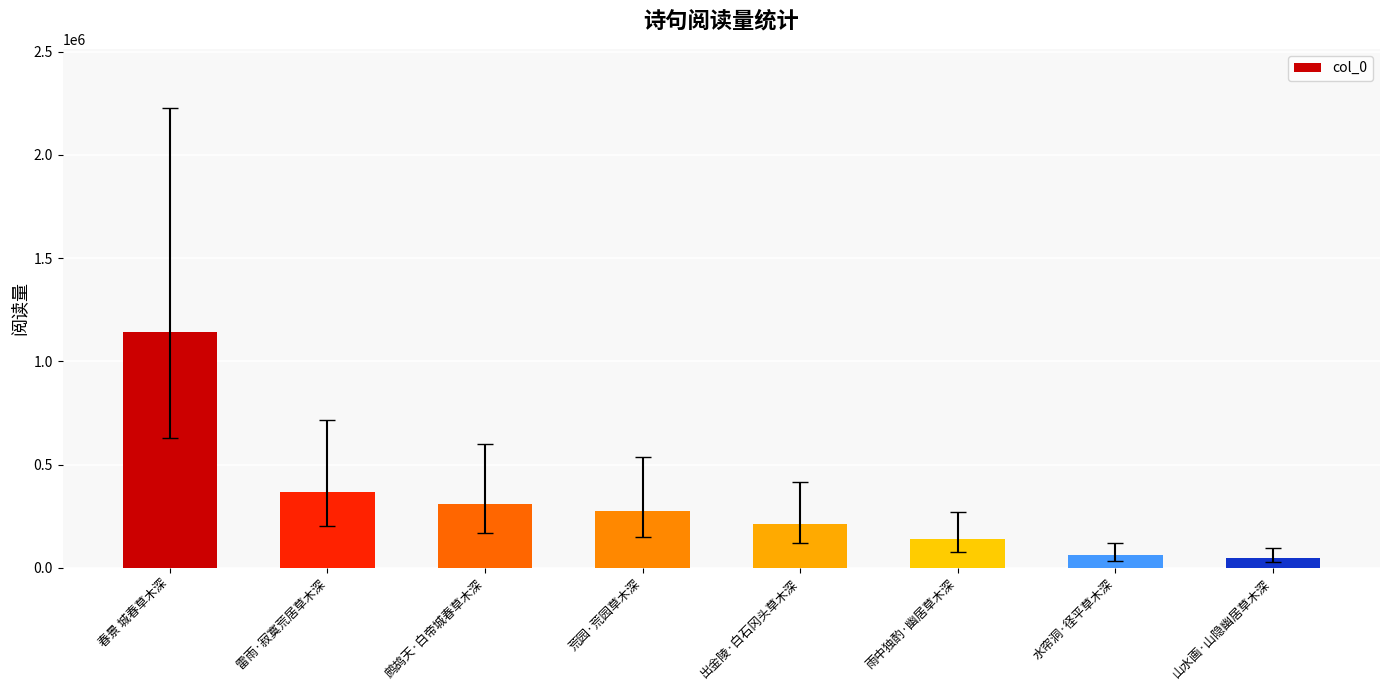

At which category does the chart reach its peak across all series?

春景 城春草木深